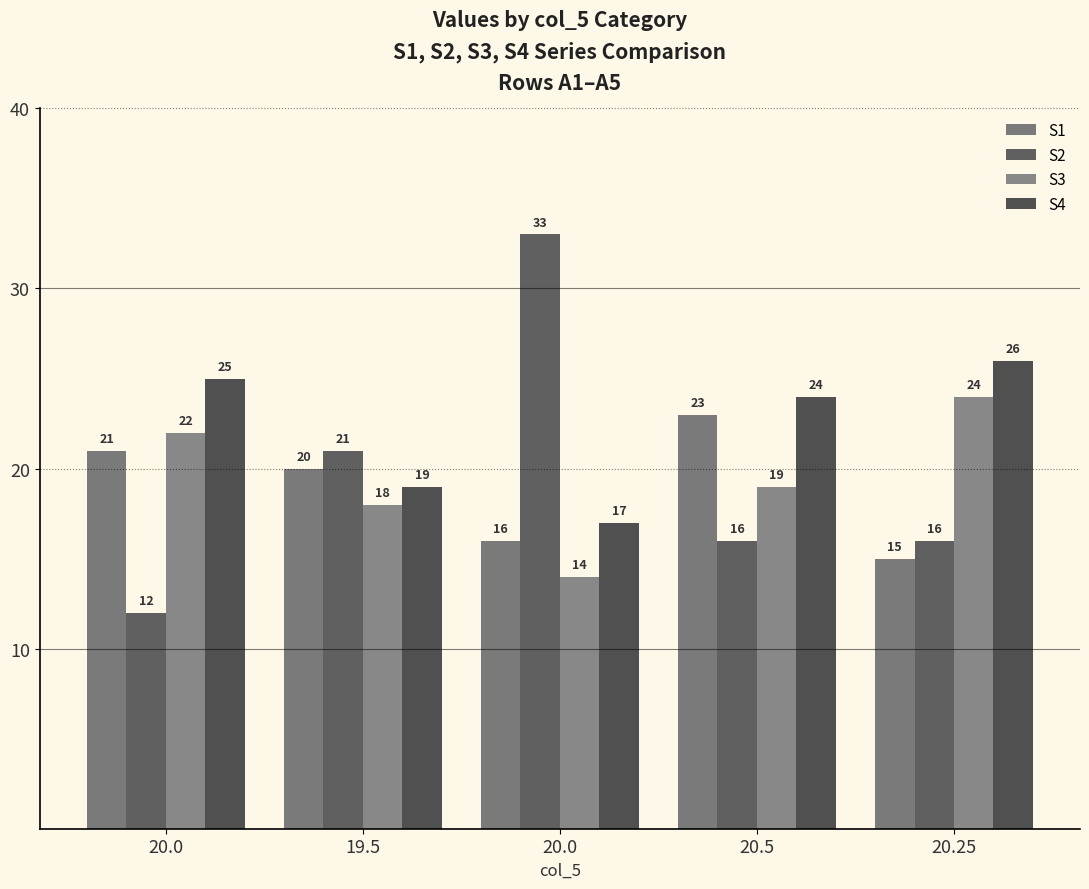

The value of S3 at 19.5 is 6. True or false?

False